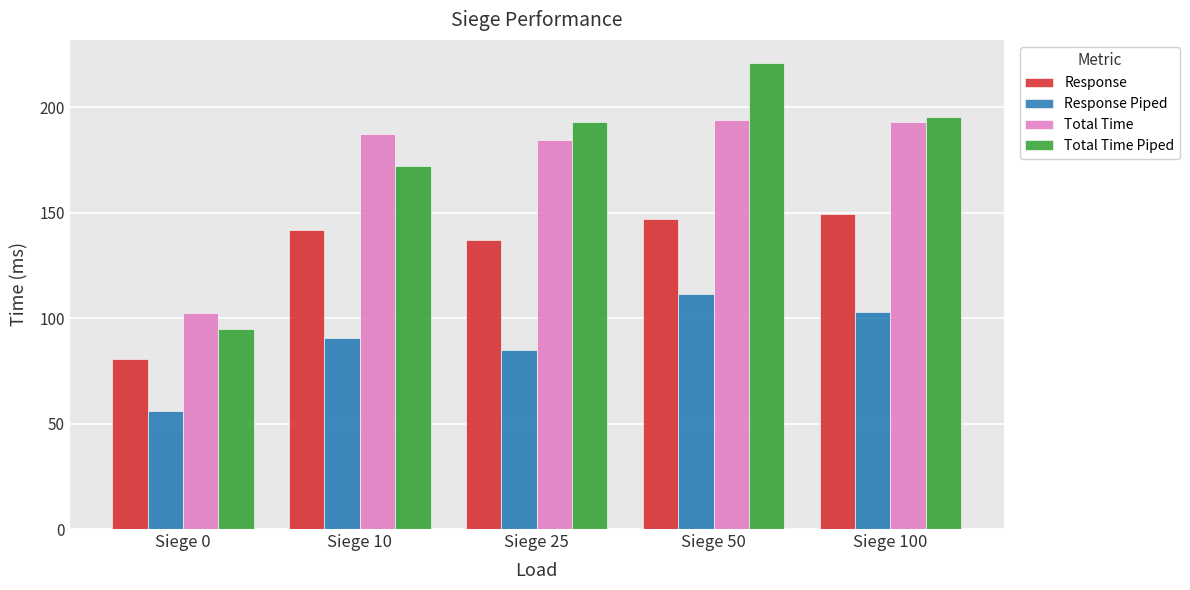

At which label does Total Time reach its minimum?

Siege 0